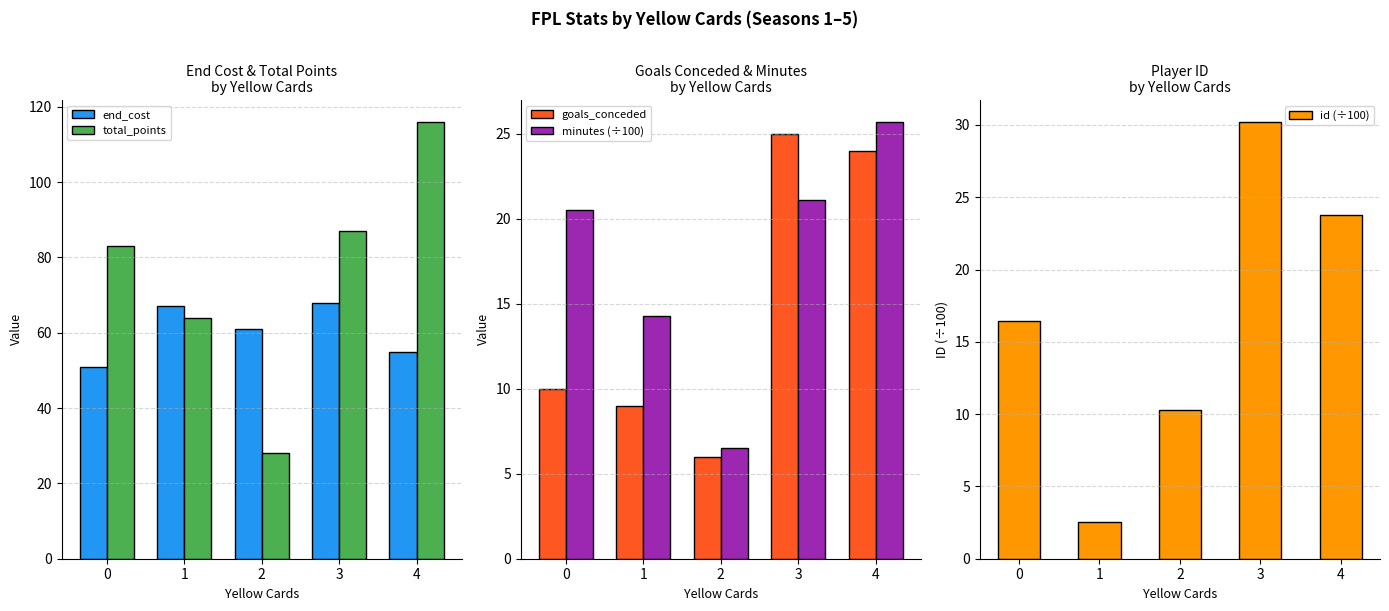

What is the difference between the maximum and second lowest values in the goals_conceded series?

16.0